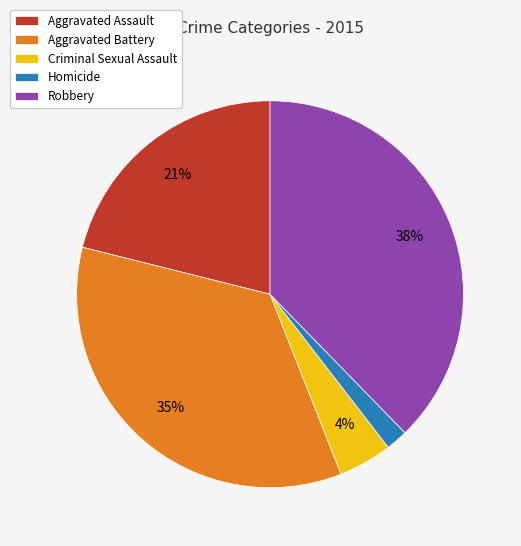

How many segments does this pie chart have?

5